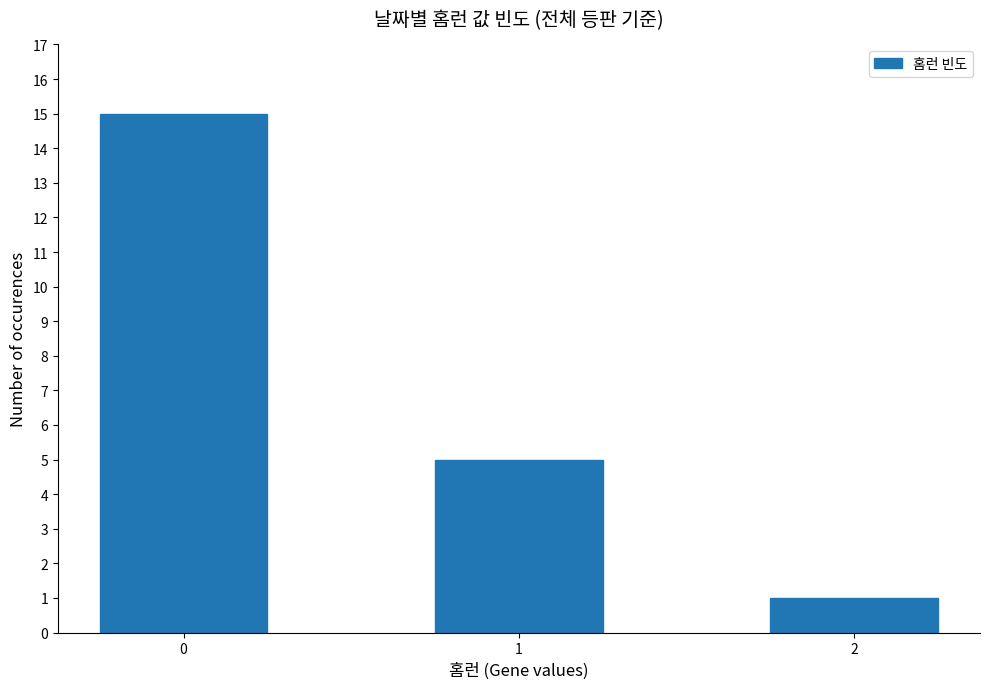

What is the change in value from 0 to 2?

-14